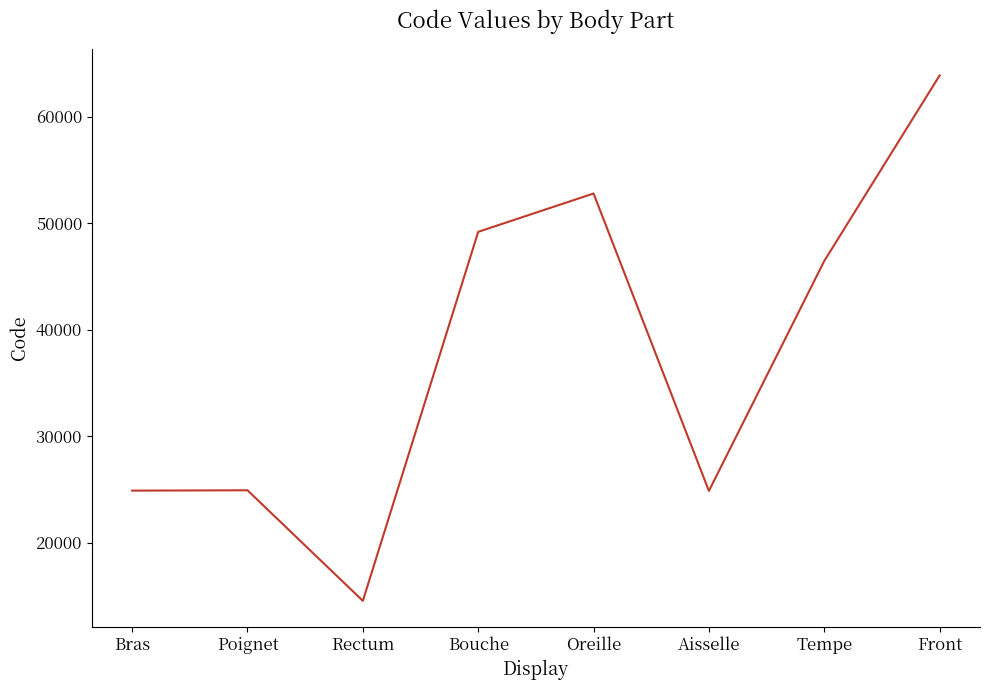

How many distinct data groups are displayed?

1